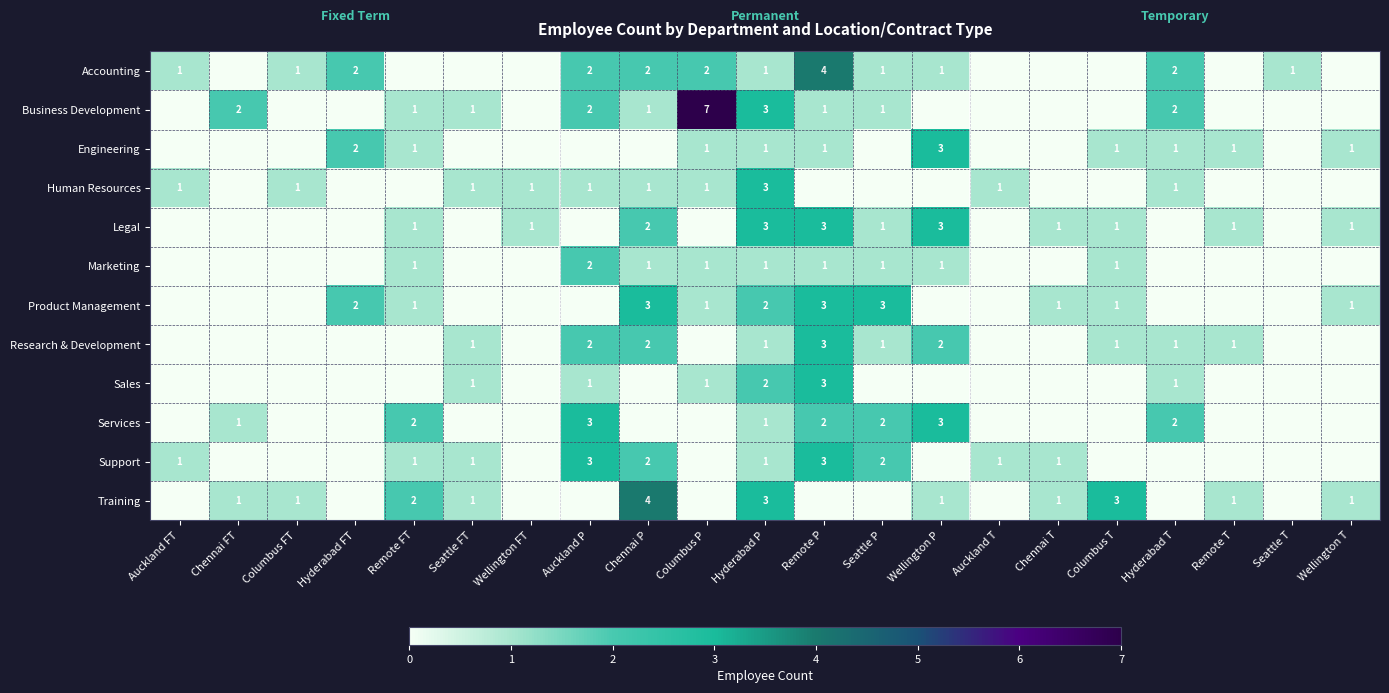

What is the total value across all series at Hyderabad P?

22